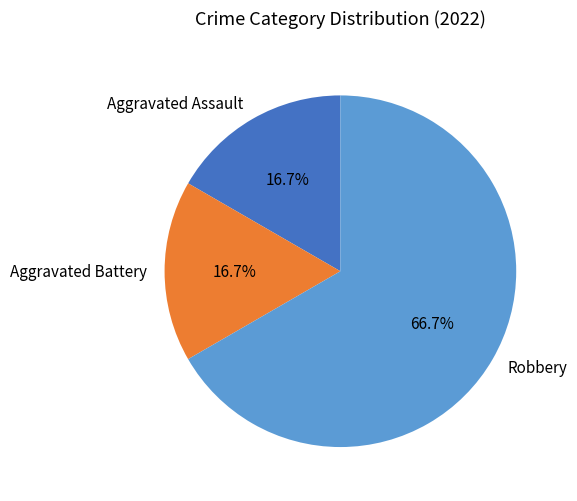

Does any single category account for the majority?

Yes